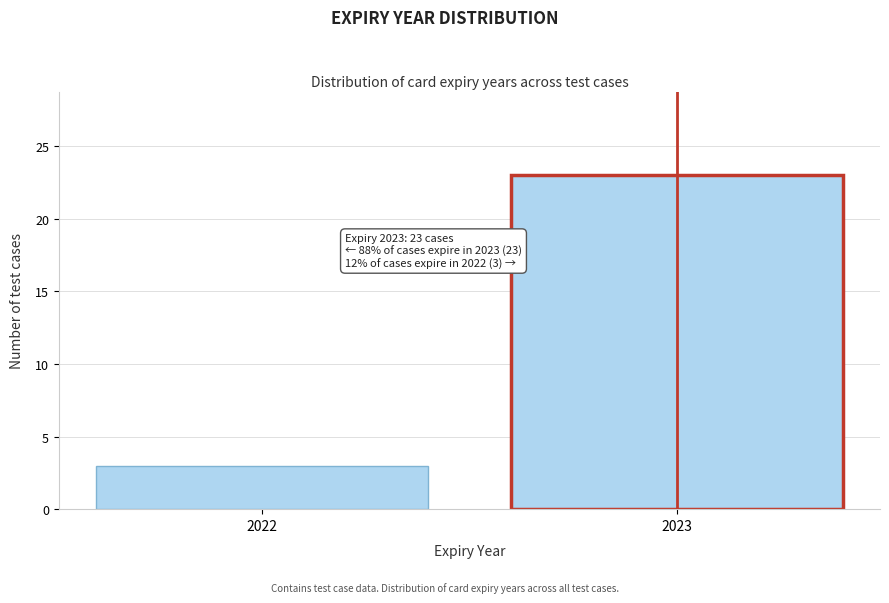

Reading right to left, list all the values displayed in this chart.

23	3